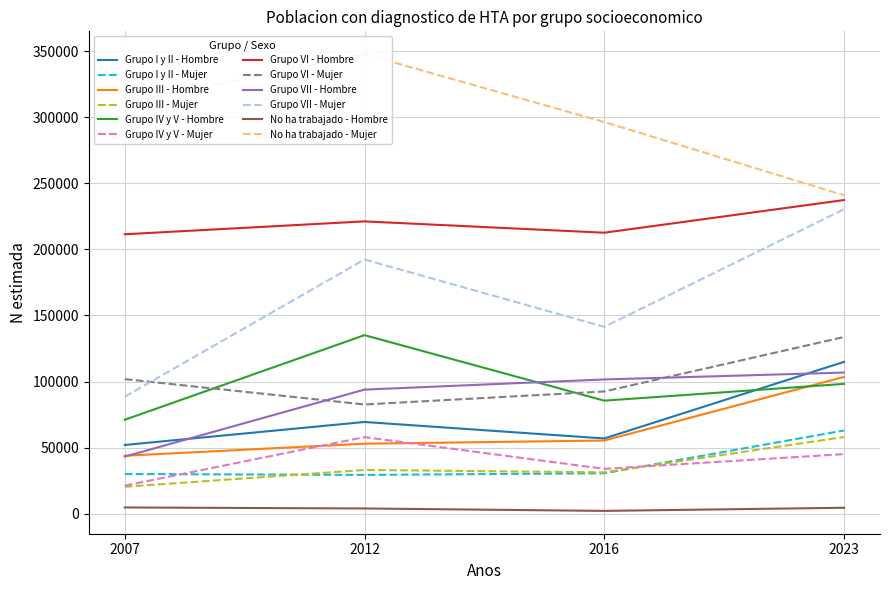

How many lines are shown in the chart?

3